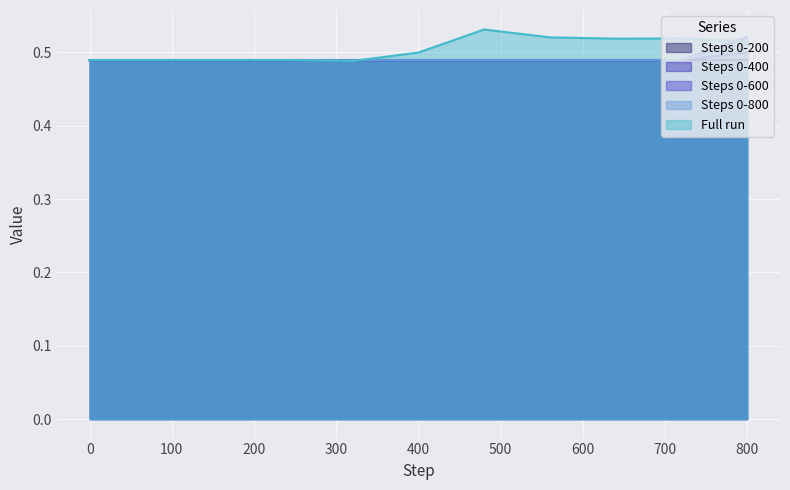

At which category does Full run reach its first local peak?

480